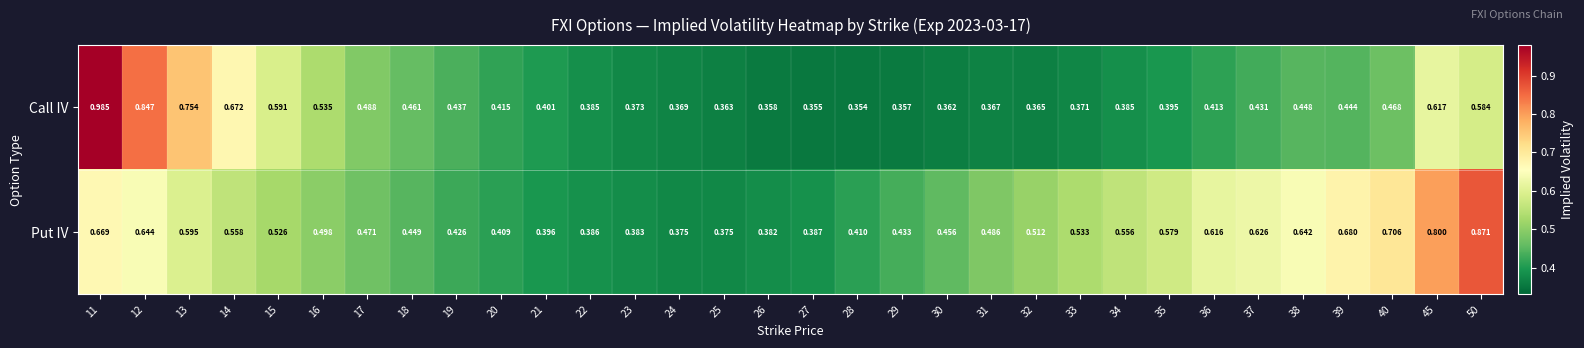

Rank the series by their maximum value, from highest to lowest.

Call IV, Put IV